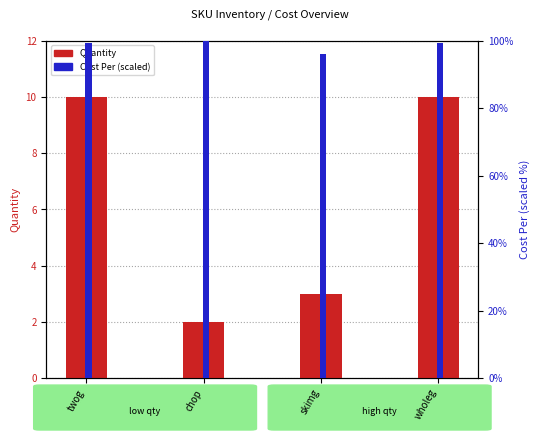

Is it true that Cost Per (scaled) equals 99.3 at wholeg?

True